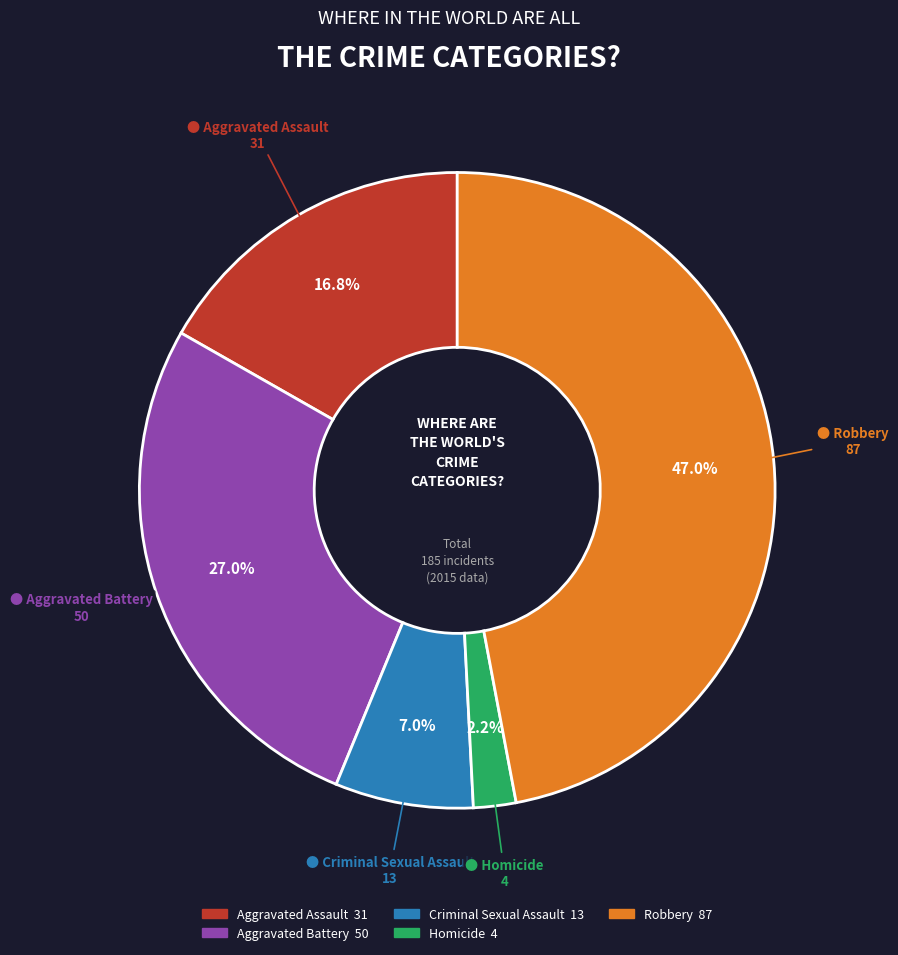

Which slice is the smallest?

Homicide